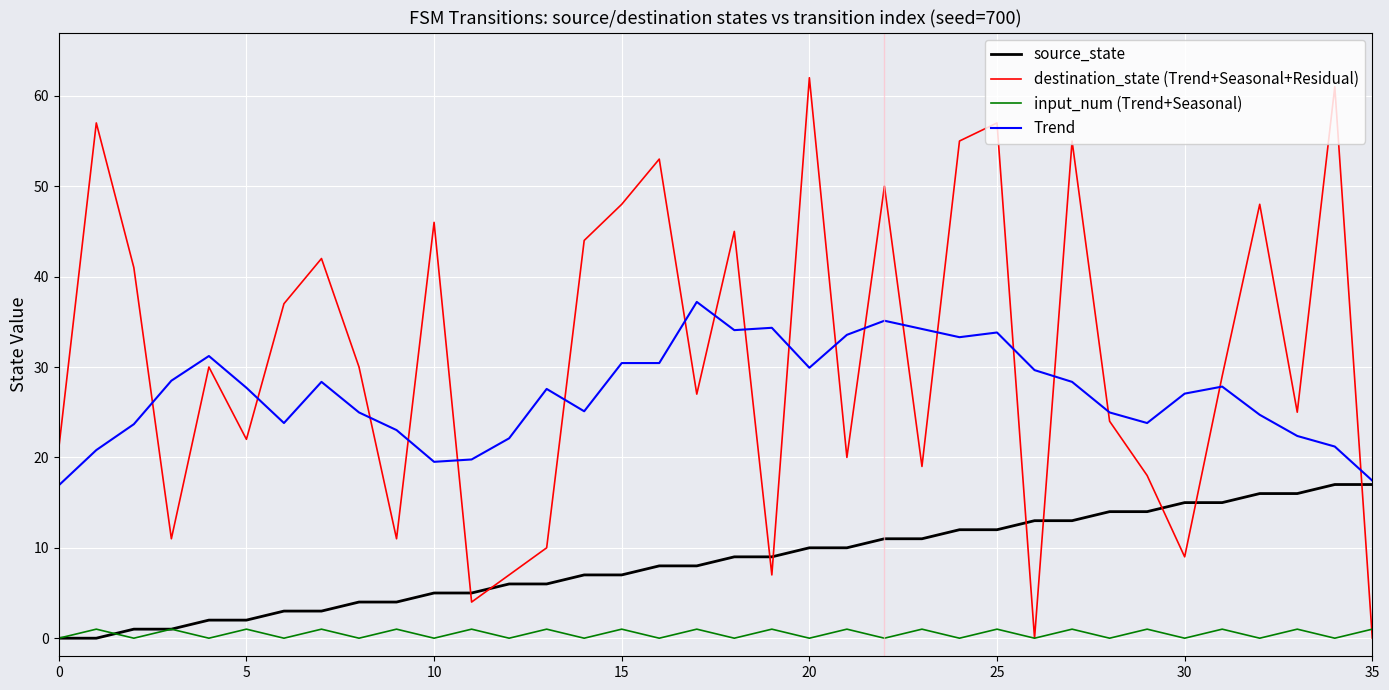

True or false: input_num (Trend+Seasonal) and Trend intersect in this chart.

False